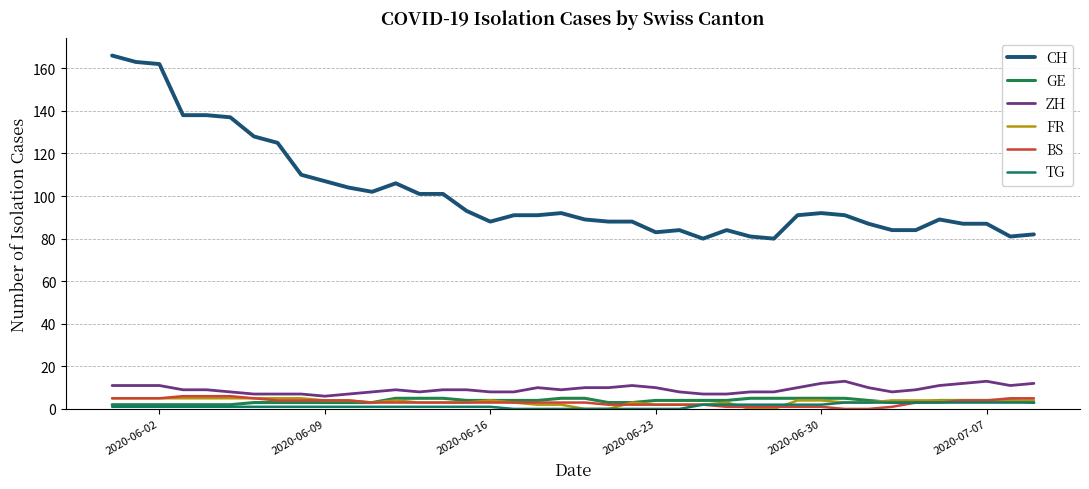

Is this an area chart (filled region under the line)?

No